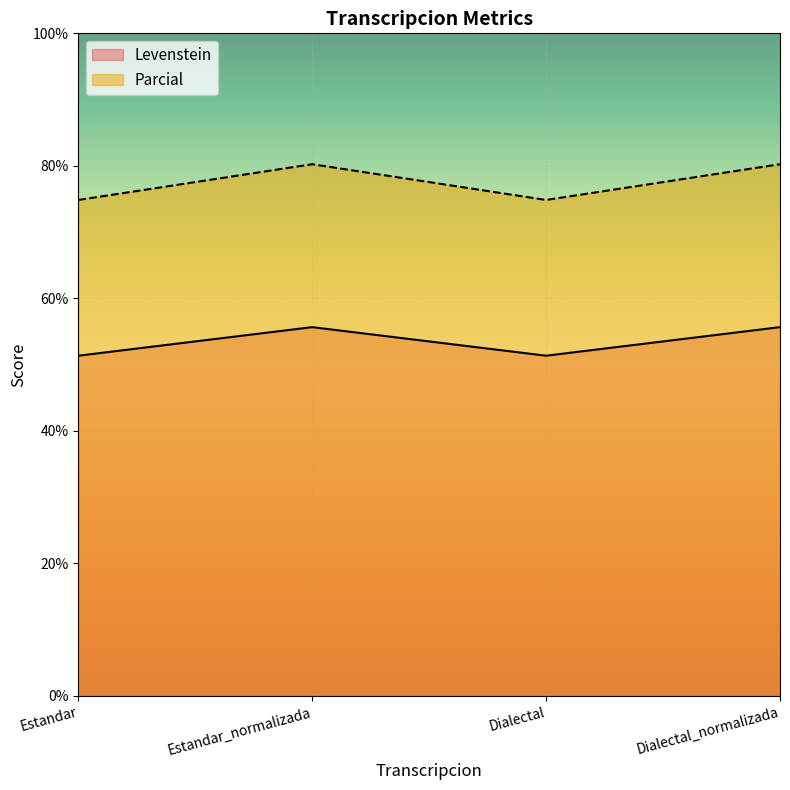

The Levenstein series shows 24.5 at Estandar_normalizada. True or false?

False